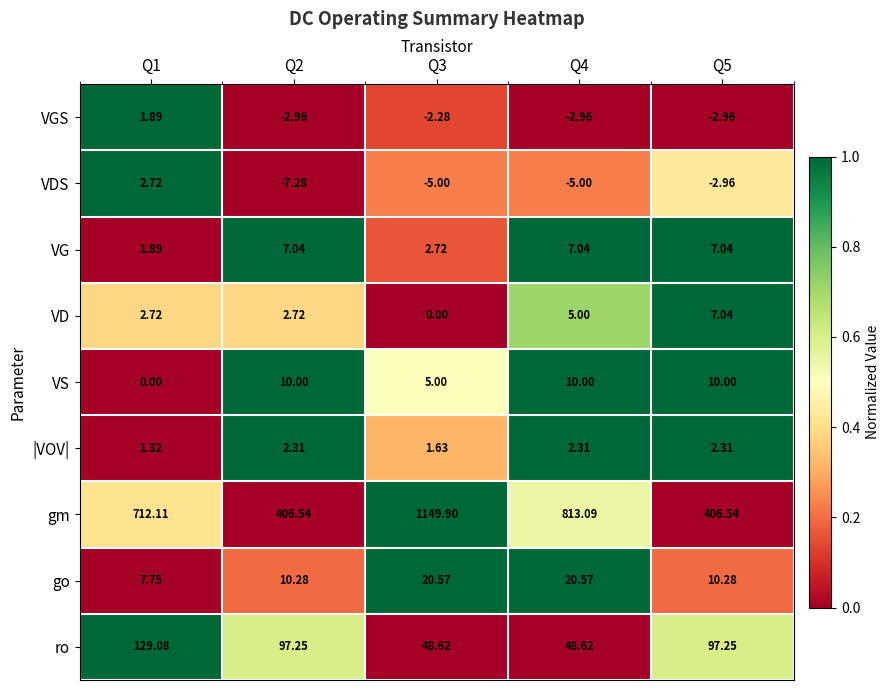

Is the value of VGS at Q5 greater than the value of gm at Q5?

No